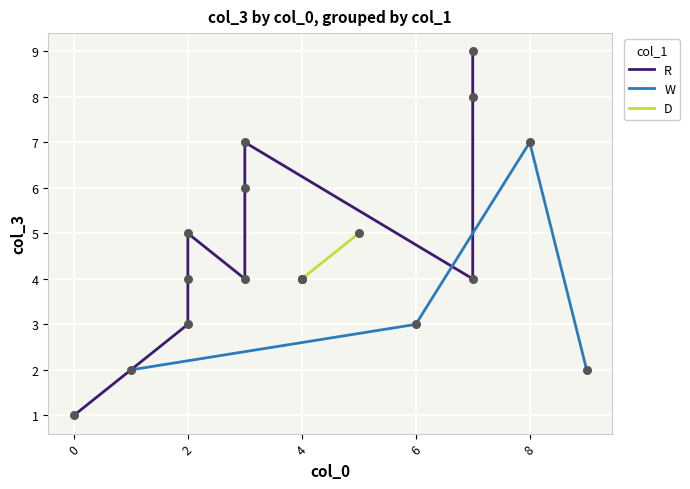

How many interior local peaks does the W series have?

1